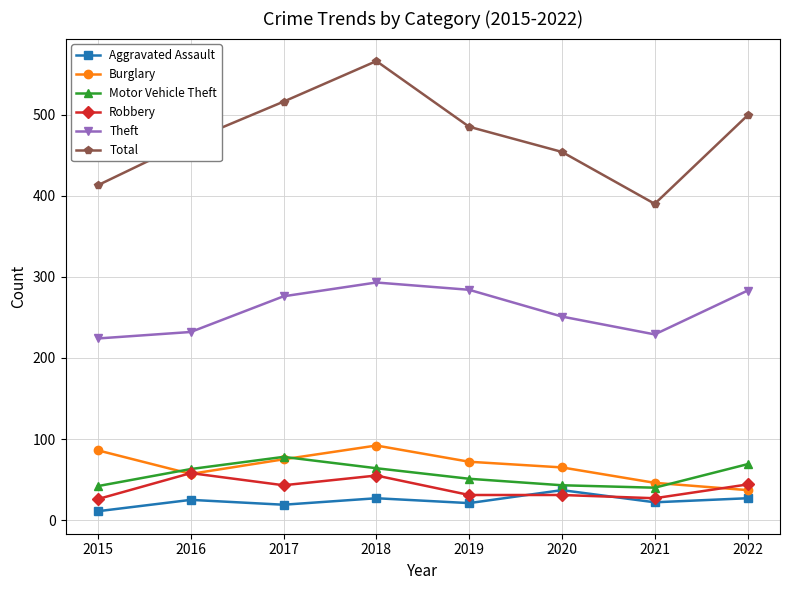

What is the sum of the Burglary values at 2022 and 2019?

109